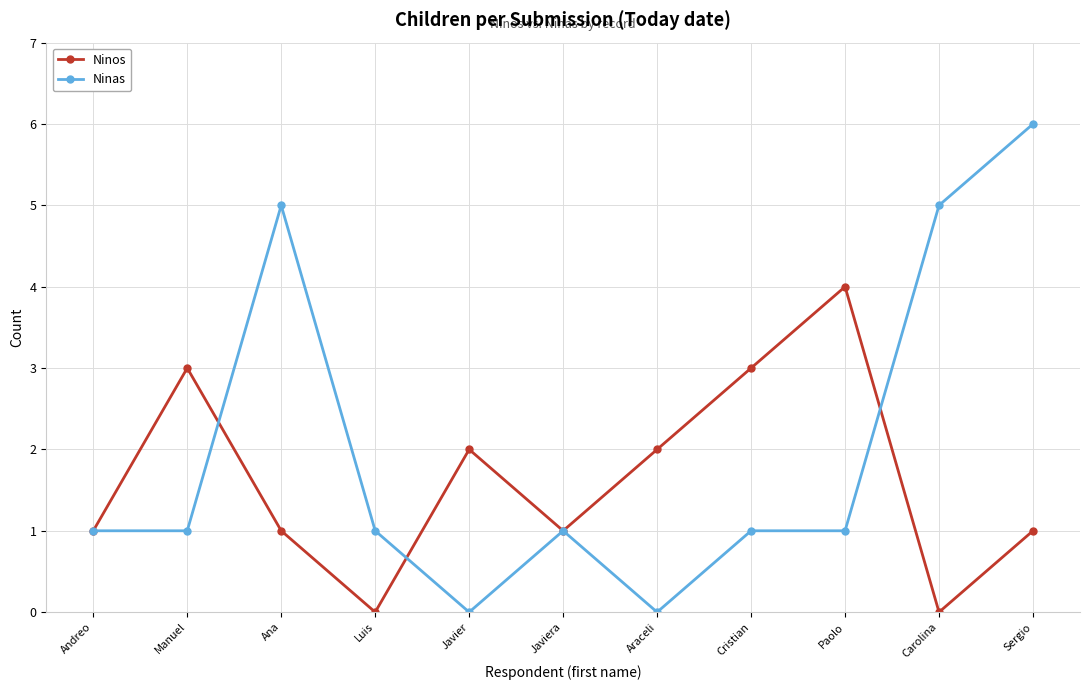

What is the spread (max minus min) of values at Javier?

2